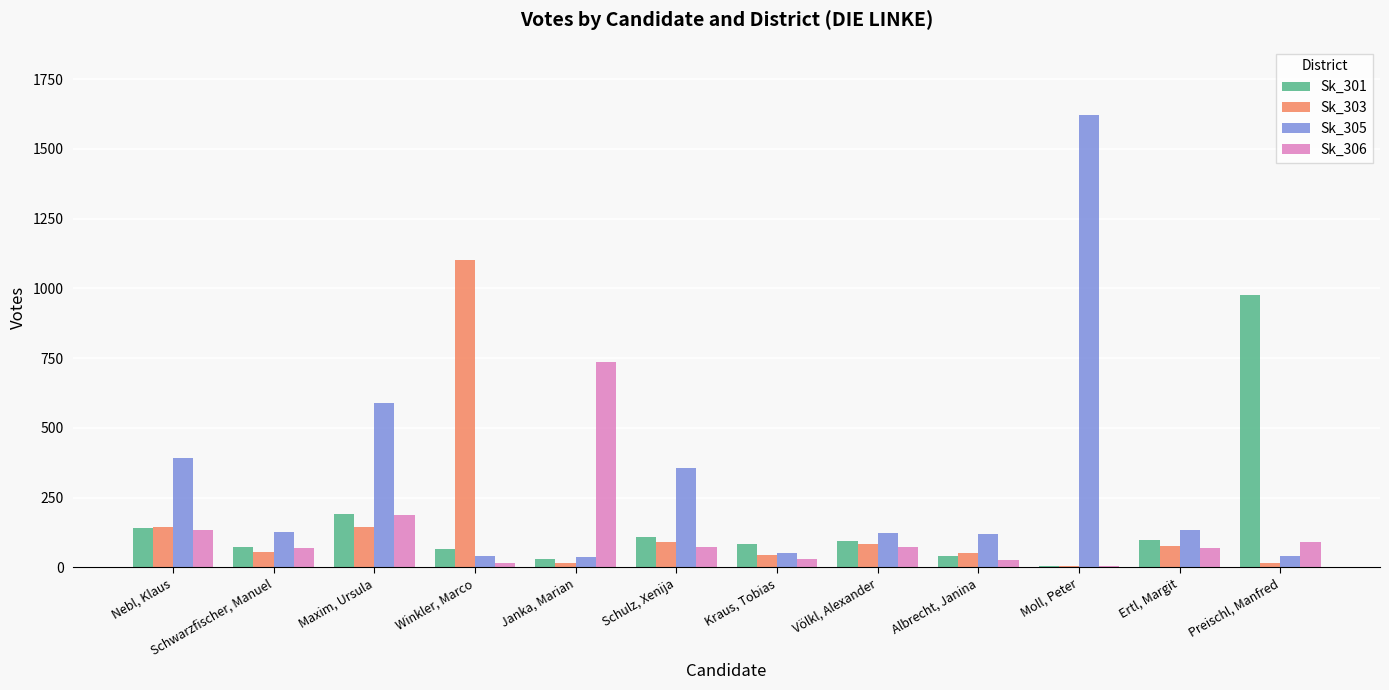

What is the average value of the Sk_301 series?

158